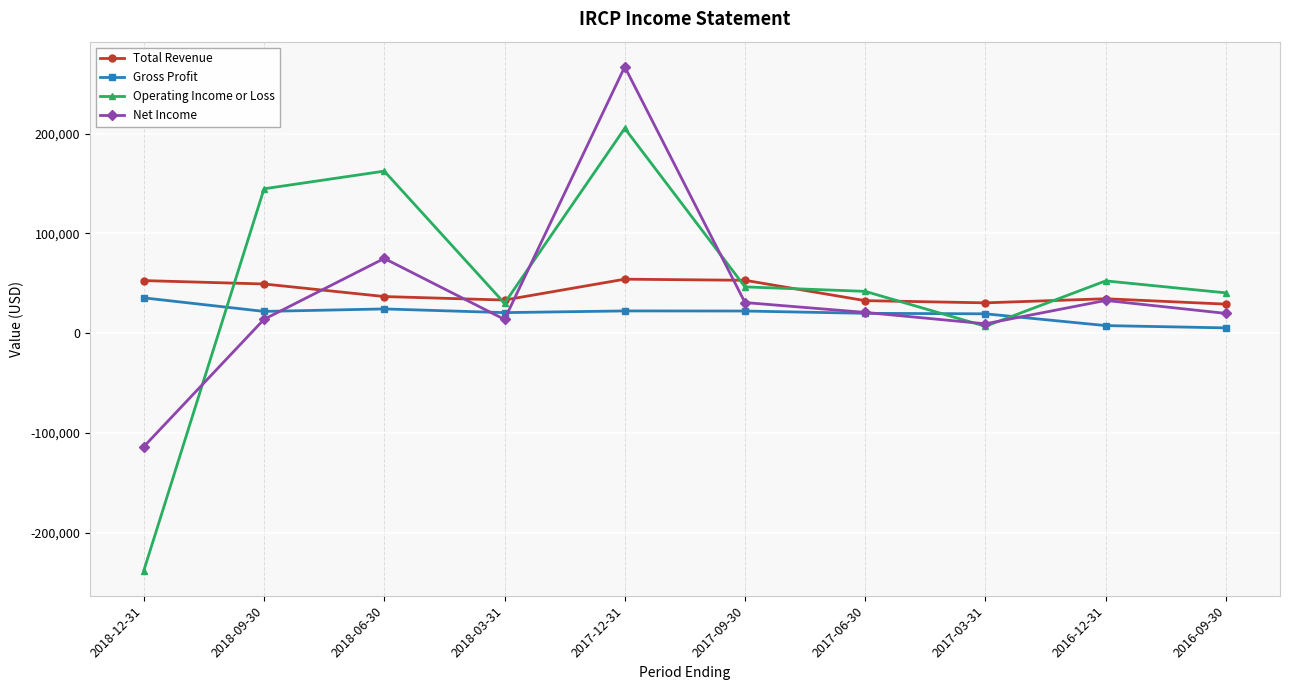

Is the value of Gross Profit at 2016-12-31 greater than the value of Net Income at 2016-09-30?

No